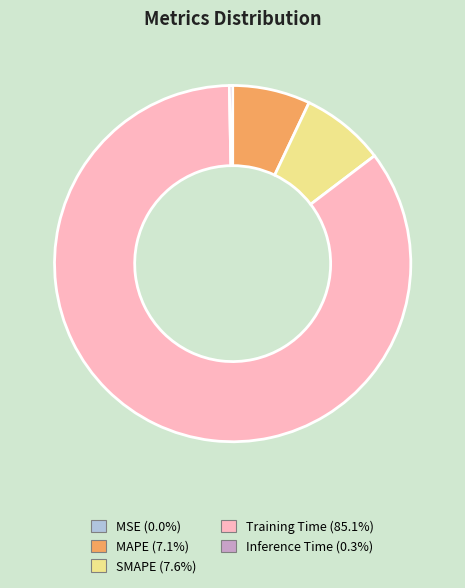

Which slice is the largest?

Training Time